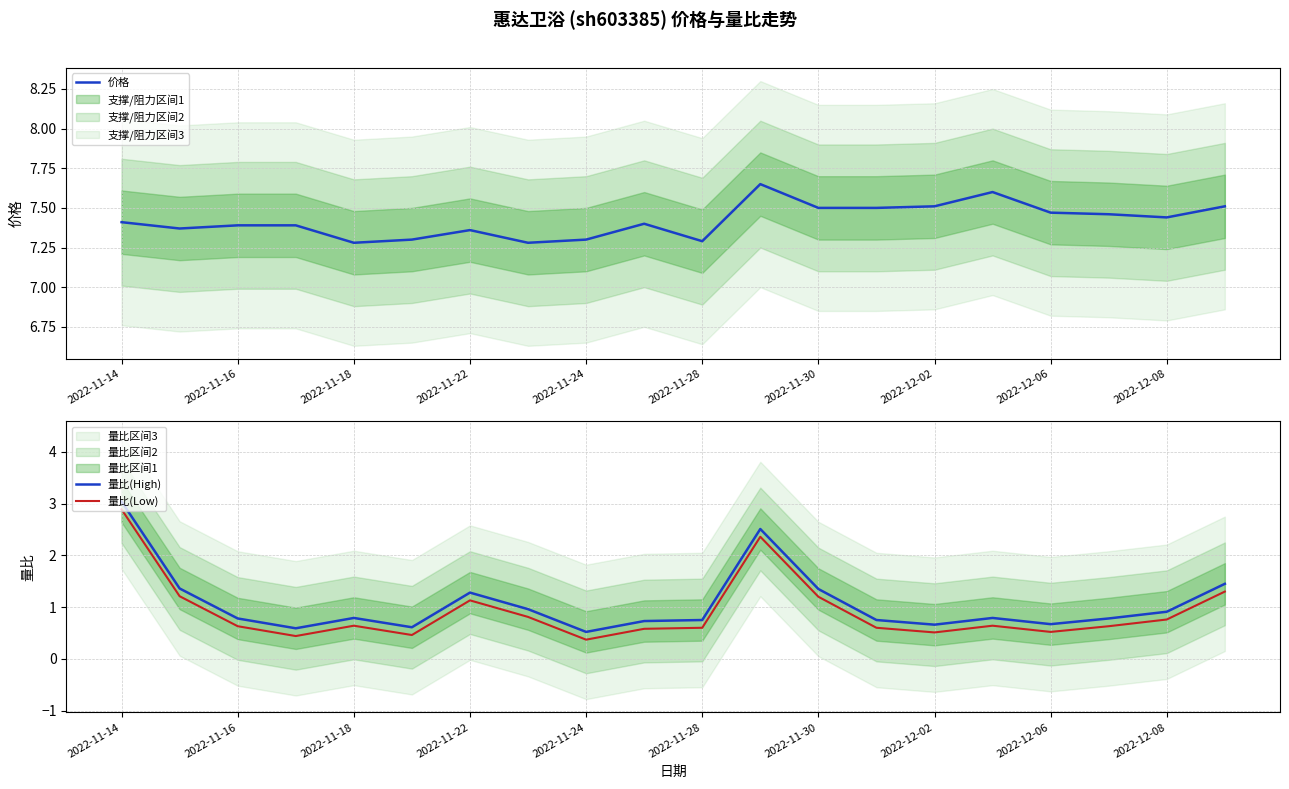

Rank the series by their maximum value, from highest to lowest.

价格, 量比(High), 量比(Low)